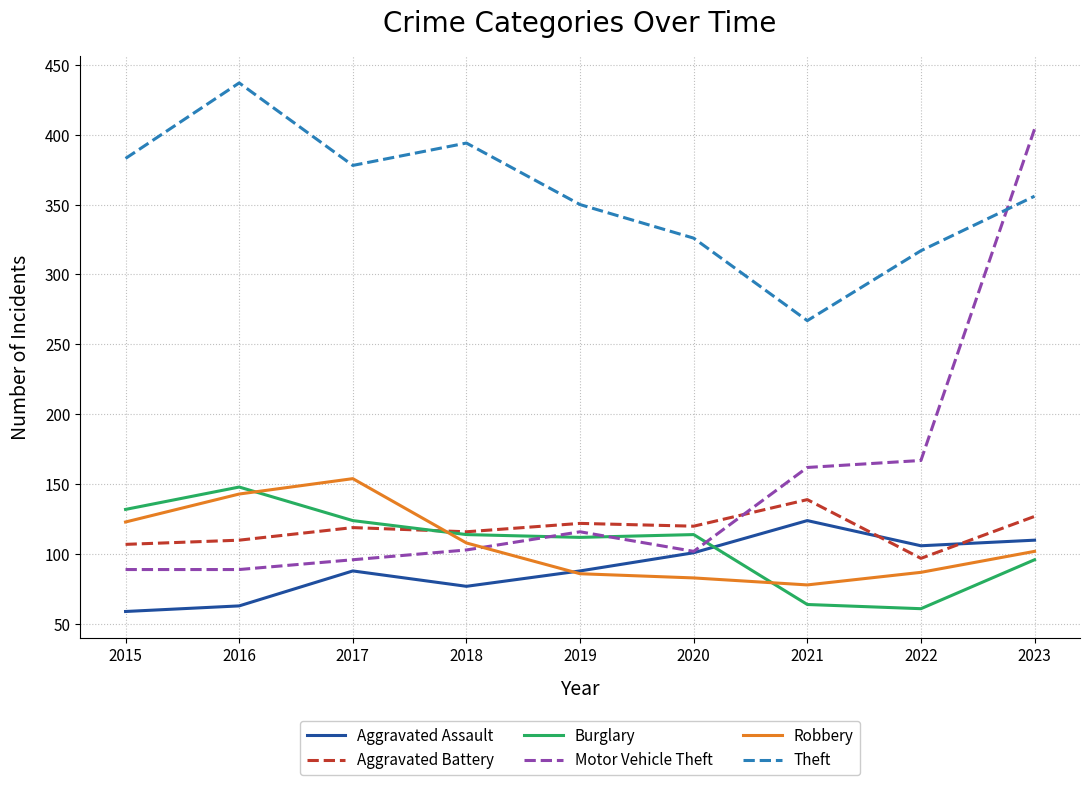

Read the Theft value at 2018, to the nearest 10.

390